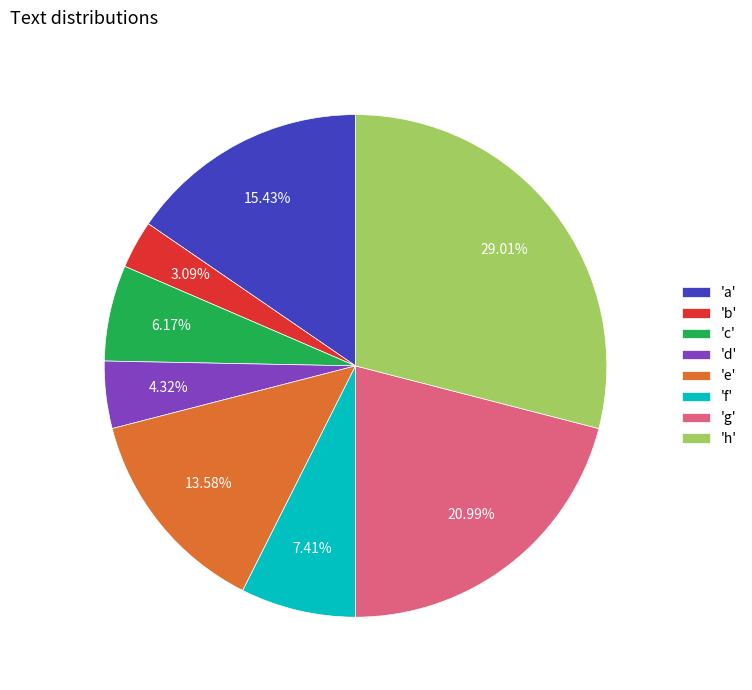

Count the number of slices in the pie.

8